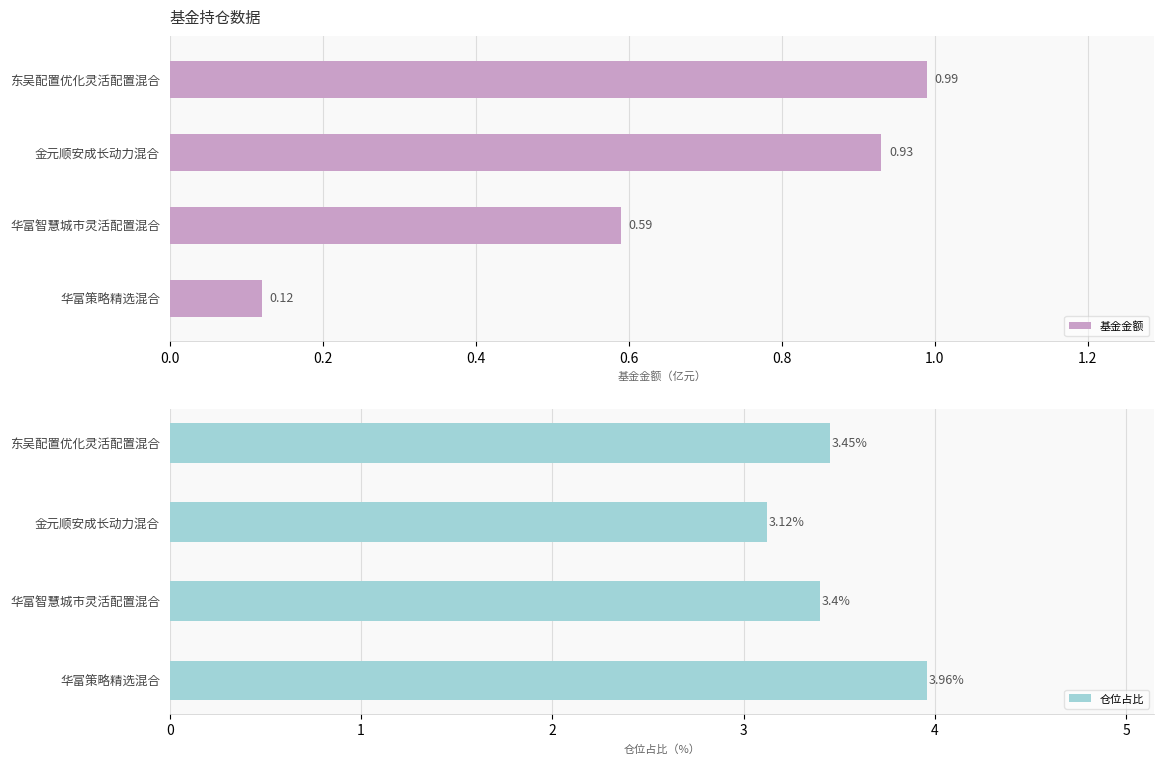

What is the value of the 仓位占比 bar at the 1st from the left?

3.5